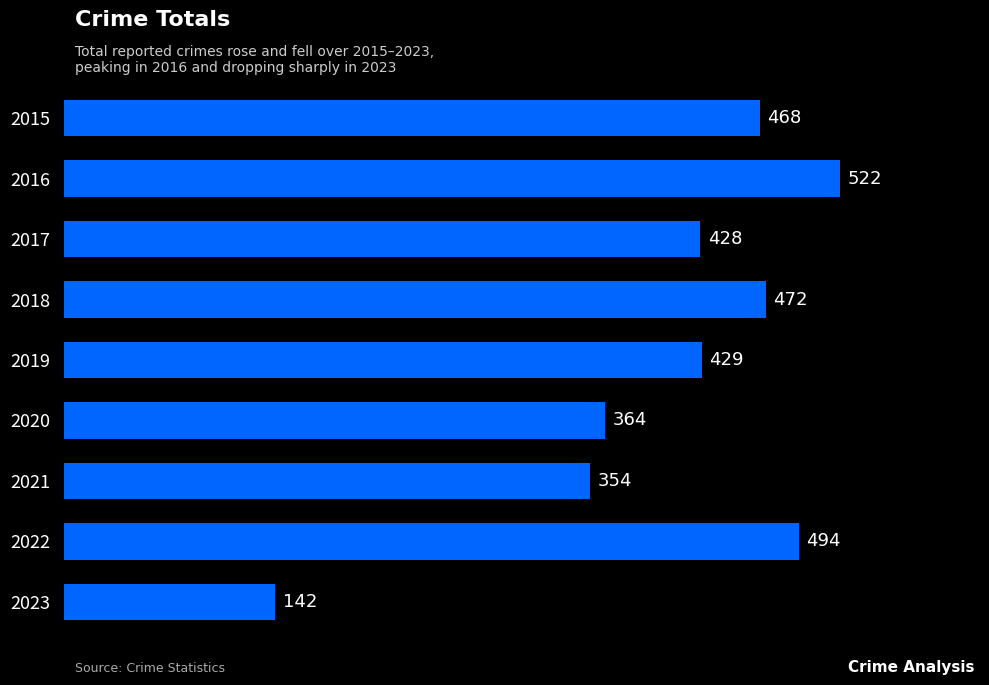

Reading top to bottom, transcribe all the data shown in this chart.

2015=468	2016=522	2017=428	2018=472	2019=429	2020=364	2021=354	2022=494	2023=142